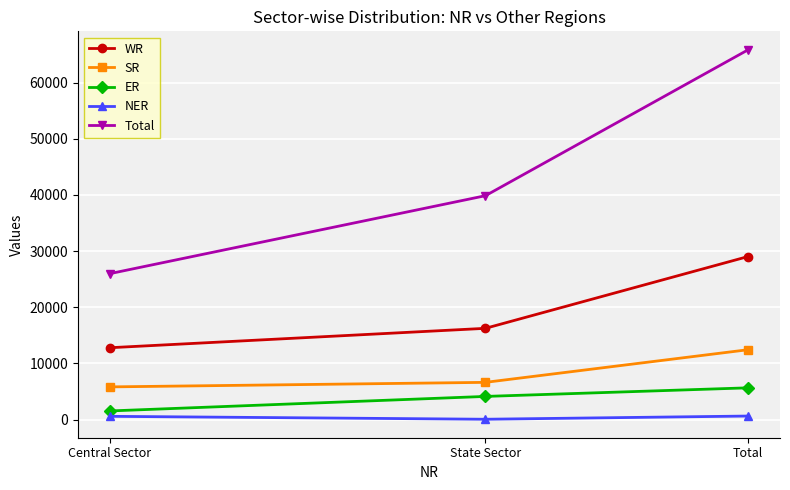

True or false: SR has a value of 5812 at Central Sector.

True